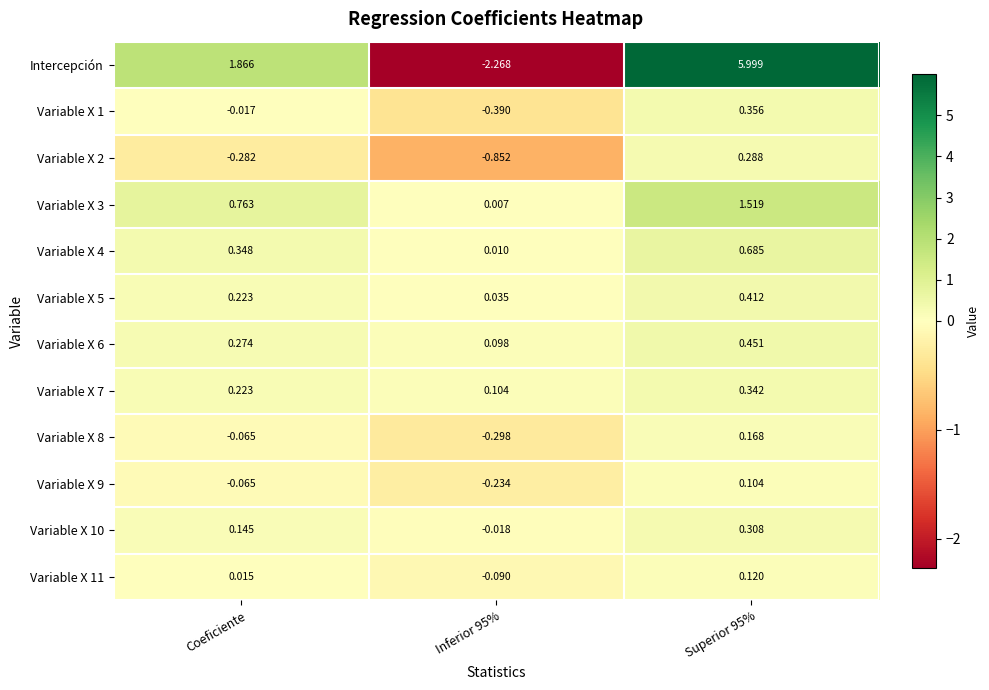

At which label is Variable X 1 closest to 0?

Coeficiente